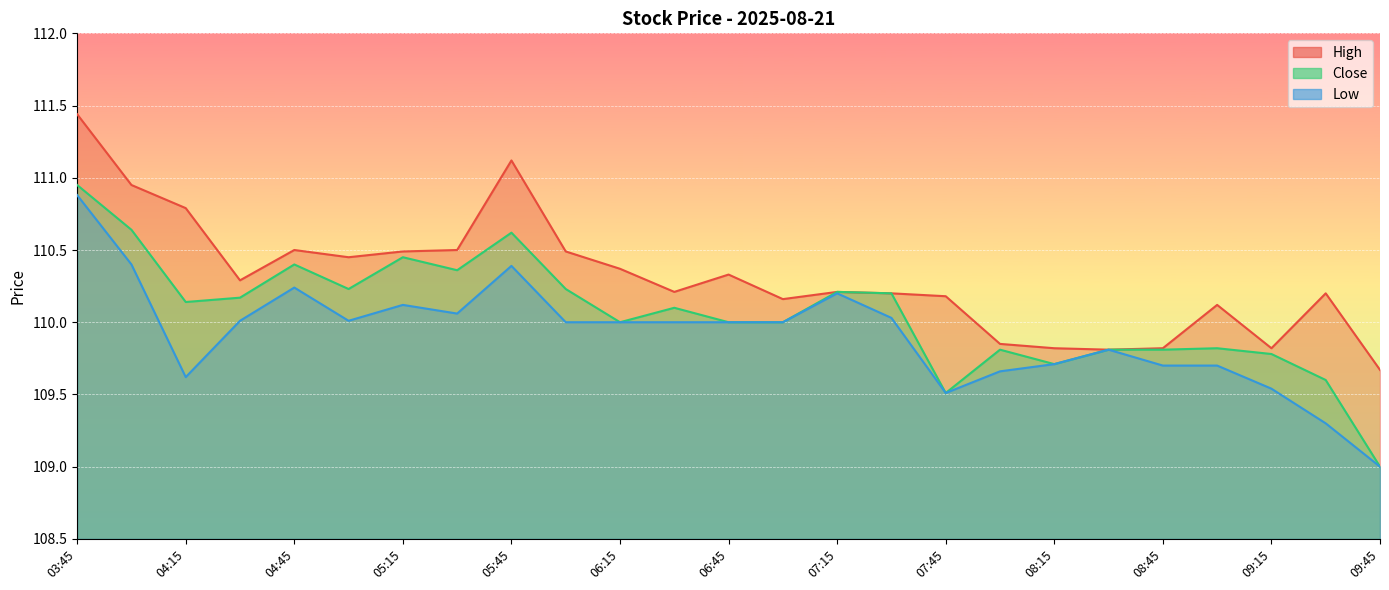

Between 09:00 and 08:15, which is larger?

09:00